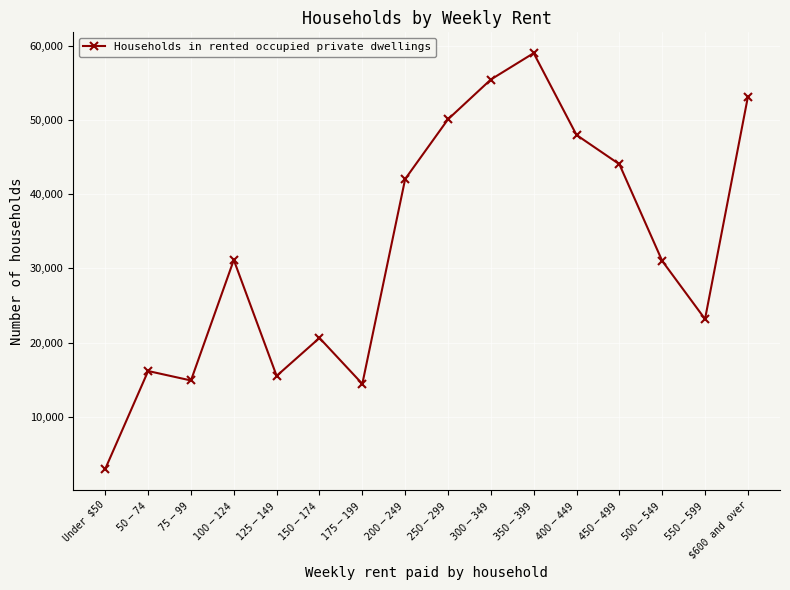

The chart shows a value of 14874 at $75-$99. True or false?

True